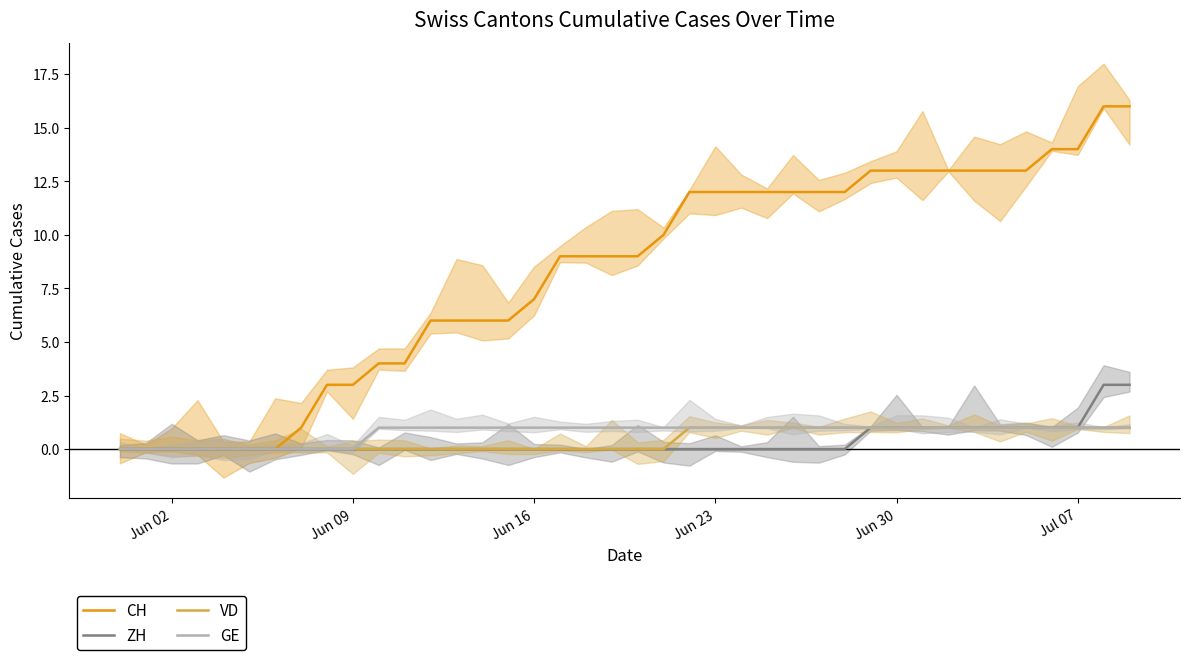

True or false: ZH has a value of 1 at Jun 30.

True